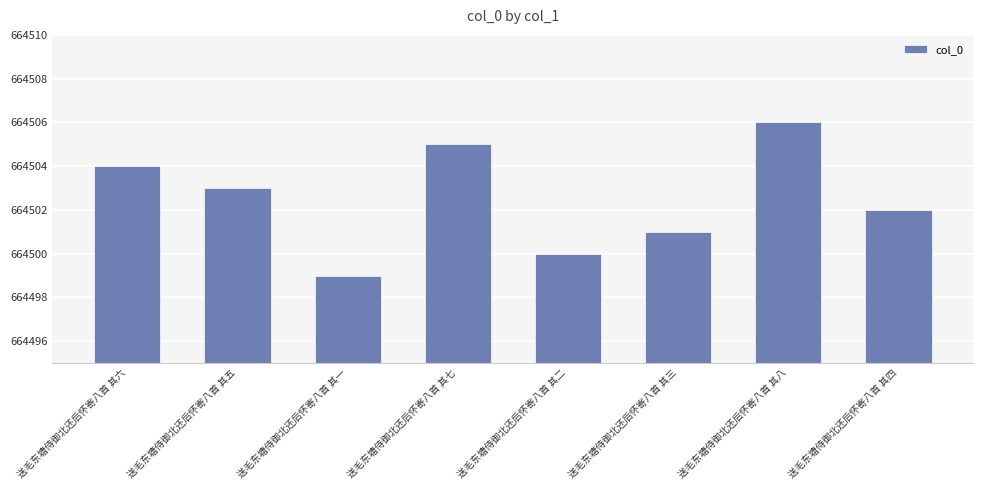

What is the change in value from 送毛东塘侍御北还后怀寄八首 其三 to 送毛东塘侍御北还后怀寄八首 其四?

+1